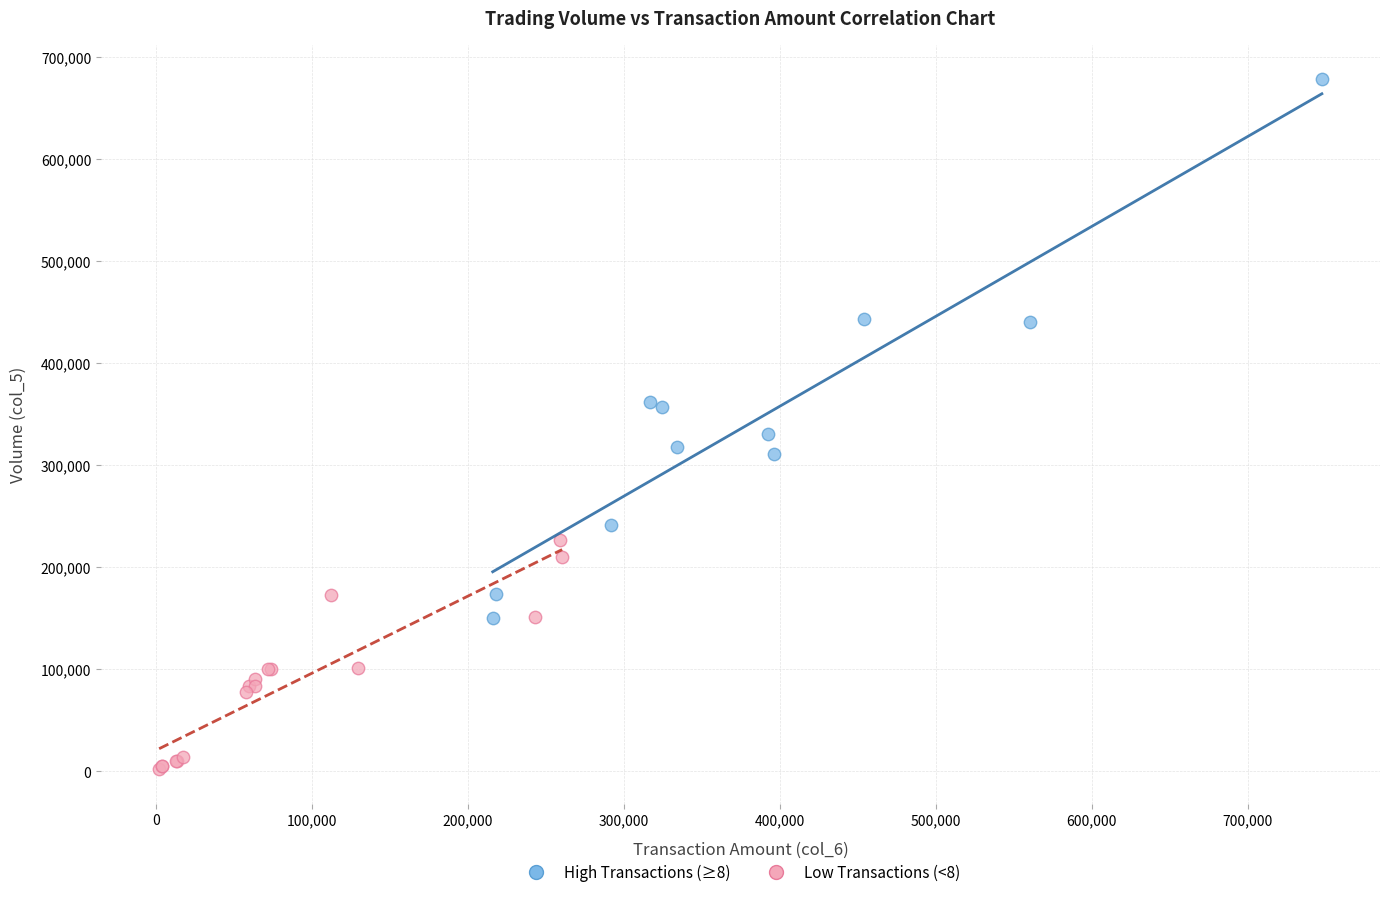

Which series contains the lowest Y value?

Low Transactions (<8)